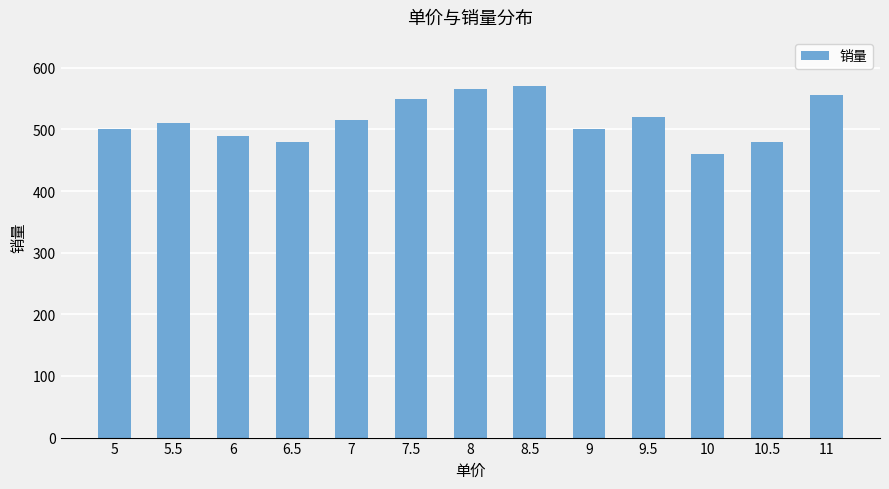

What is the greatest value displayed?

570